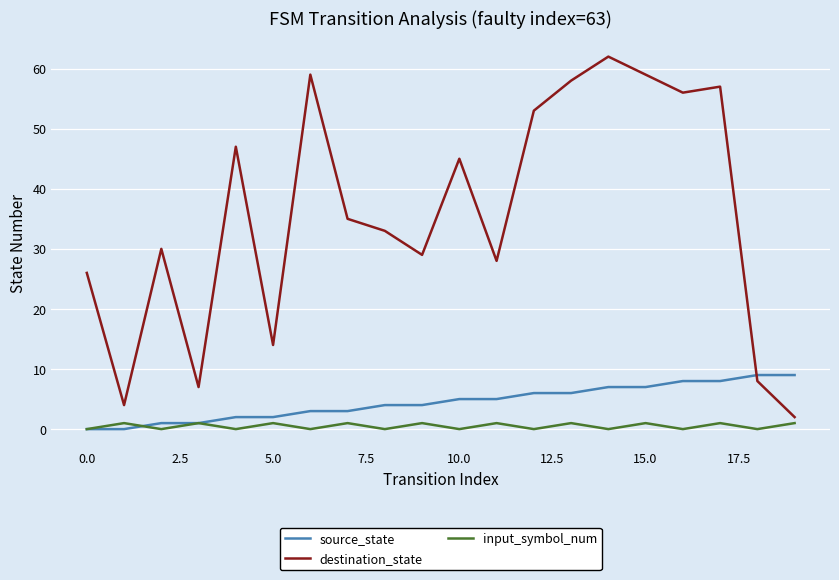

How many lines are shown in the chart?

3